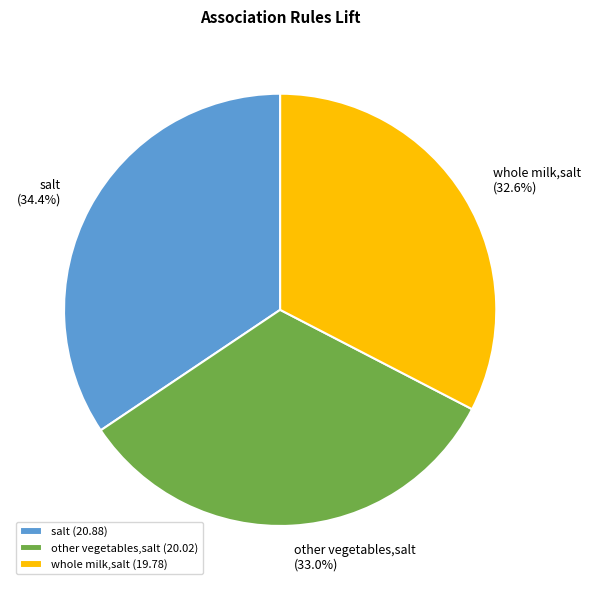

What is the total percentage of other vegetables,salt and salt?

67.4%